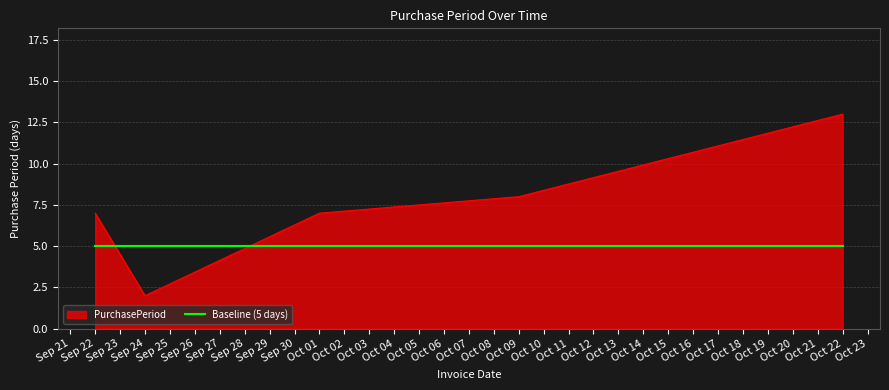

How many series are shown in this chart?

2